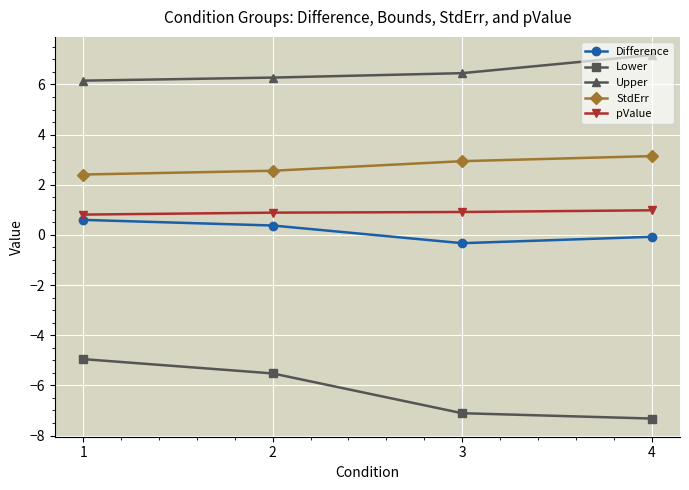

Is this an area chart (filled region under the line)?

No